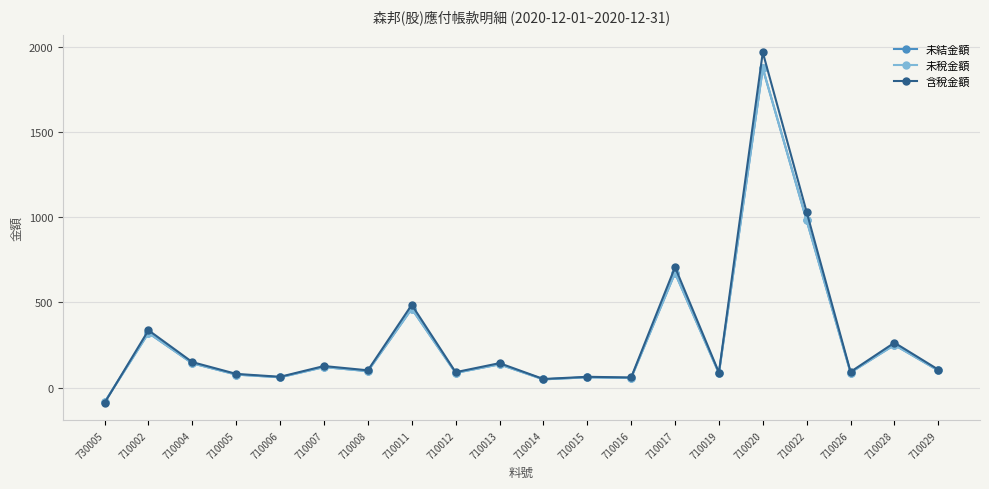

True or false: 未結金額 and 含稅金額 cross at least once.

True